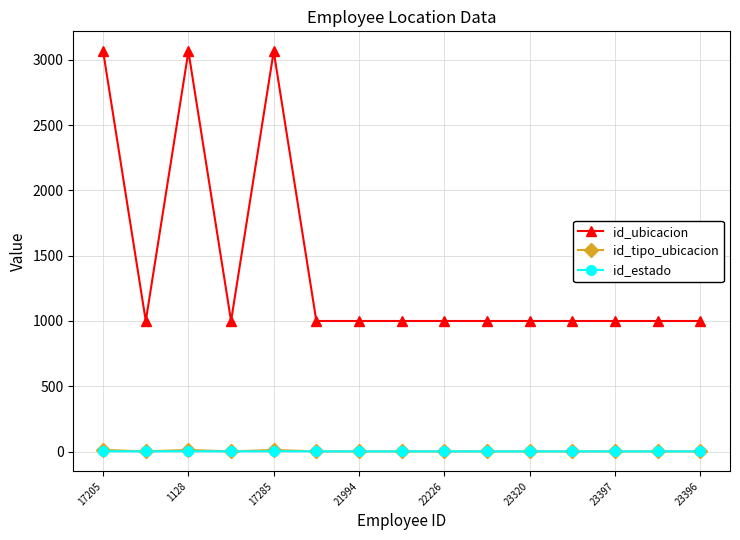

True or false: id_estado and id_ubicacion cross at least once.

False